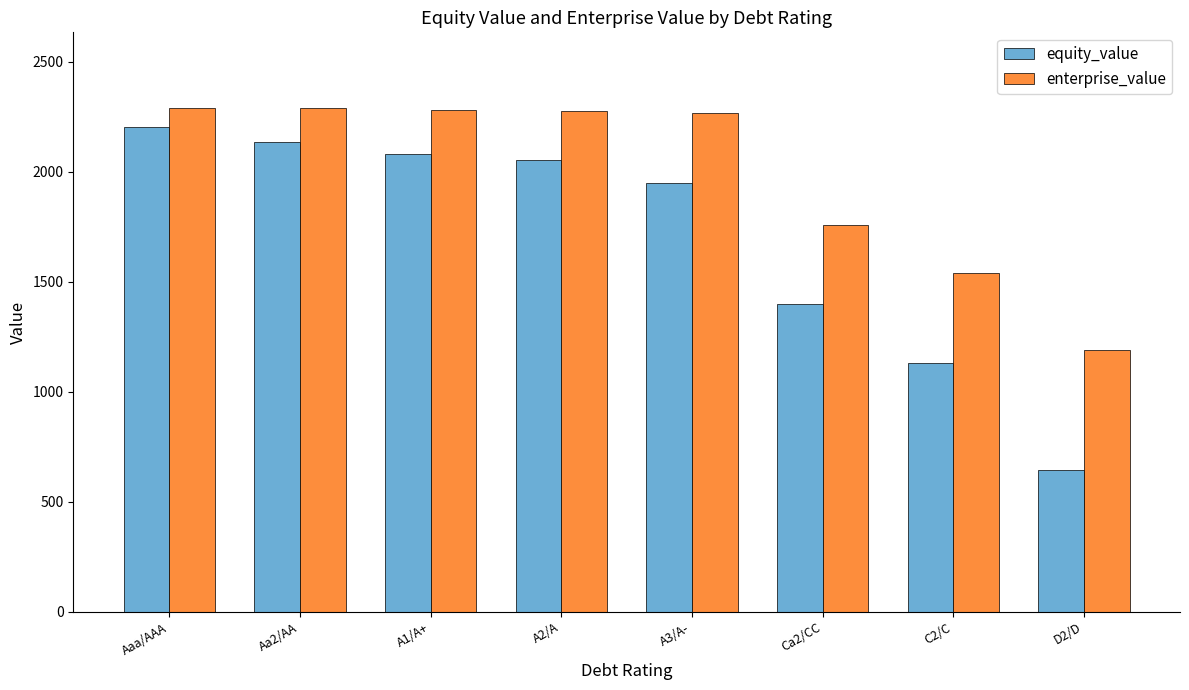

Rank the series at Ca2/CC from highest to lowest value.

enterprise_value, equity_value